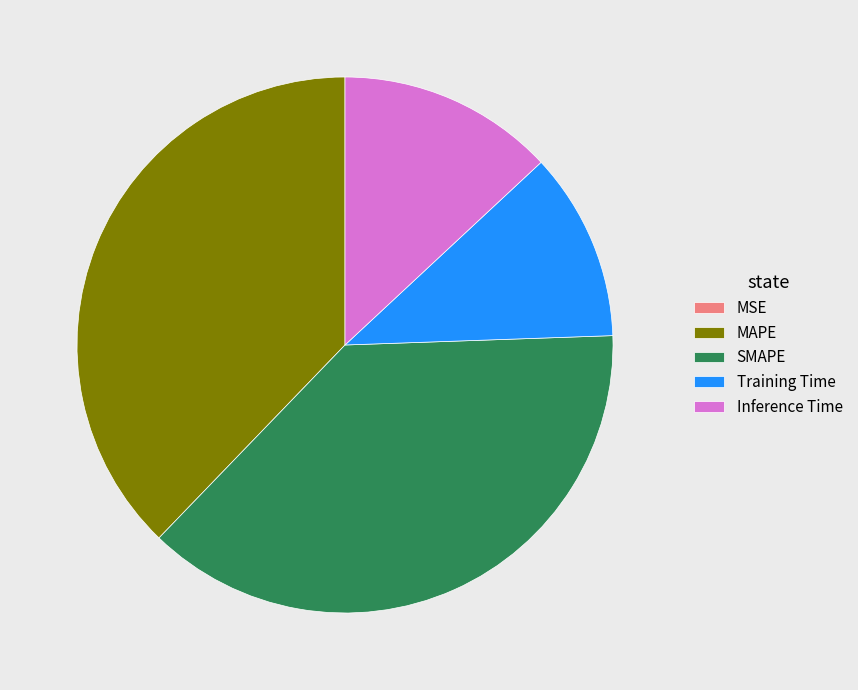

Is it true that MAPE is 38% of the pie?

True